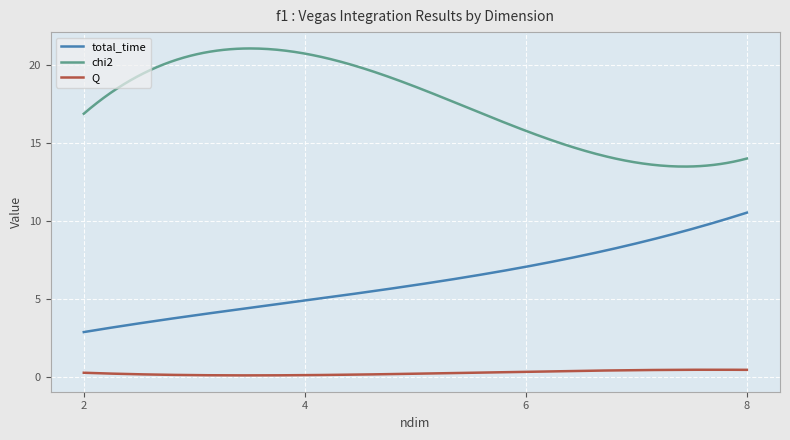

What is the difference between the maximum and minimum values in the total_time series?

7.7